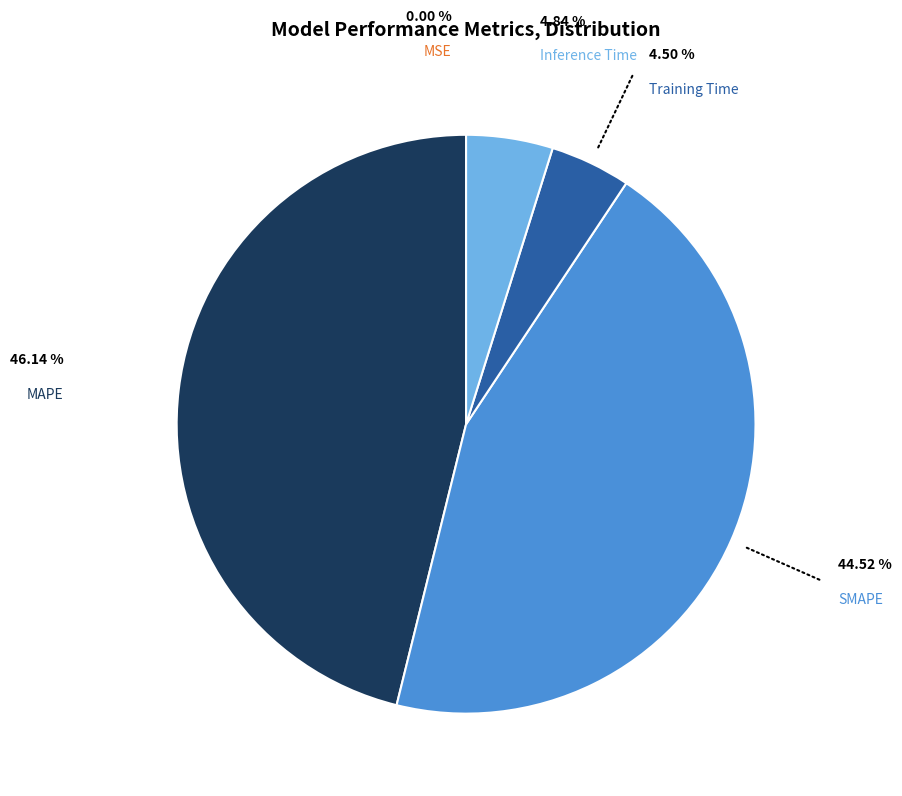

The SMAPE slice represents 45% of the pie. True or false?

True